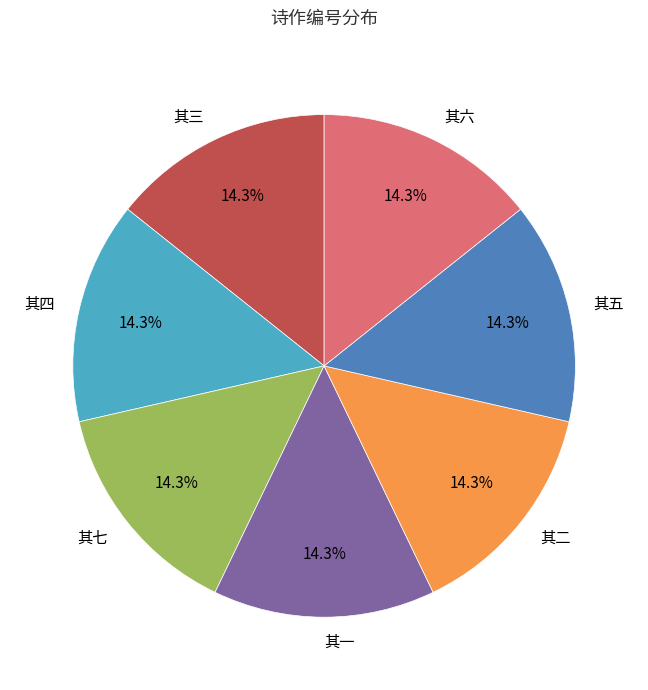

Does 其一 account for over 50% of the chart?

No